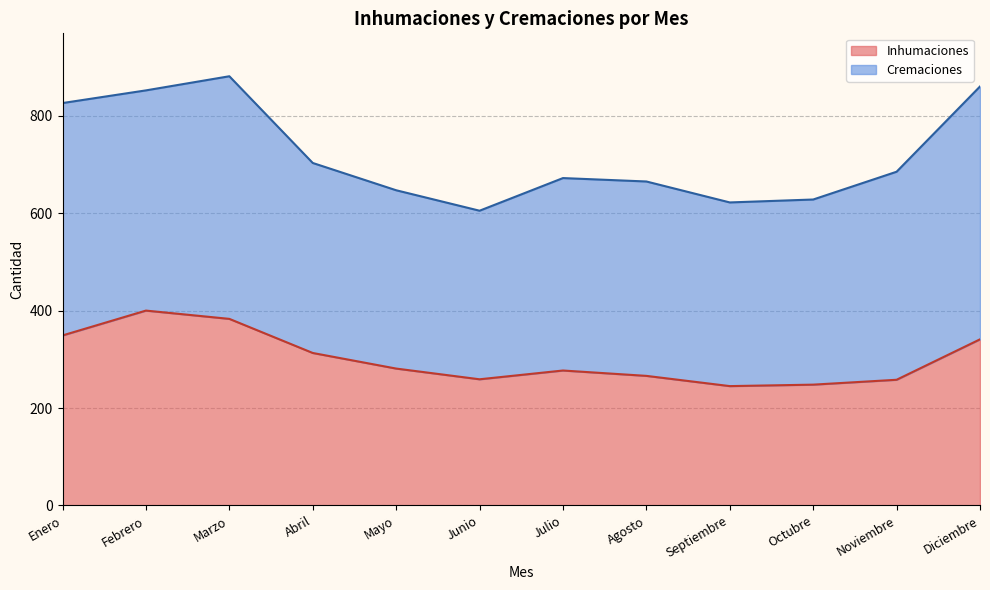

What is the difference between the values at Octubre and Abril?

65